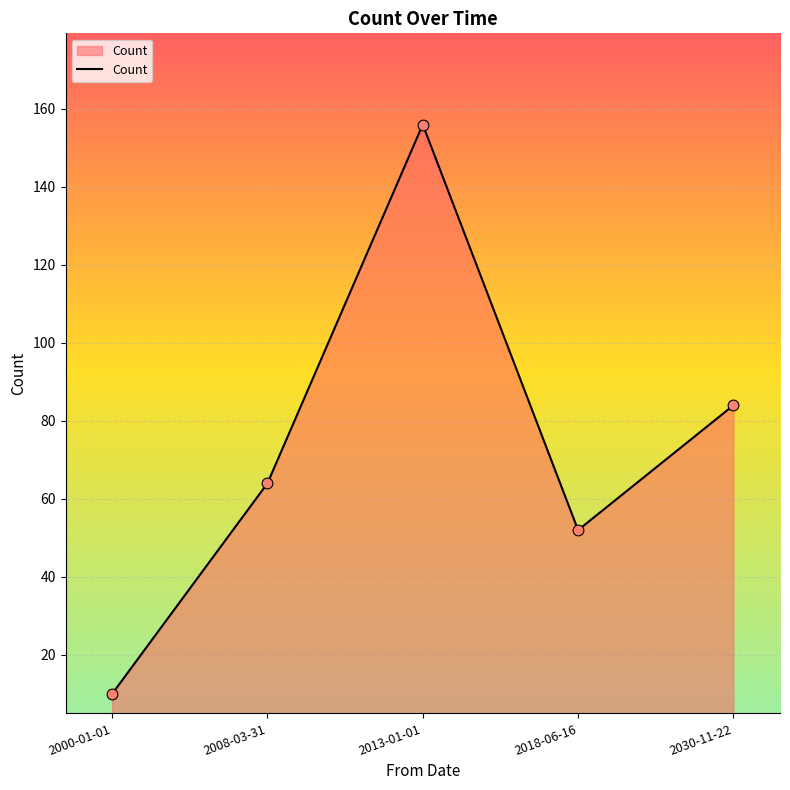

Which has a higher value, 2008-03-31 or 2013-01-01?

2013-01-01